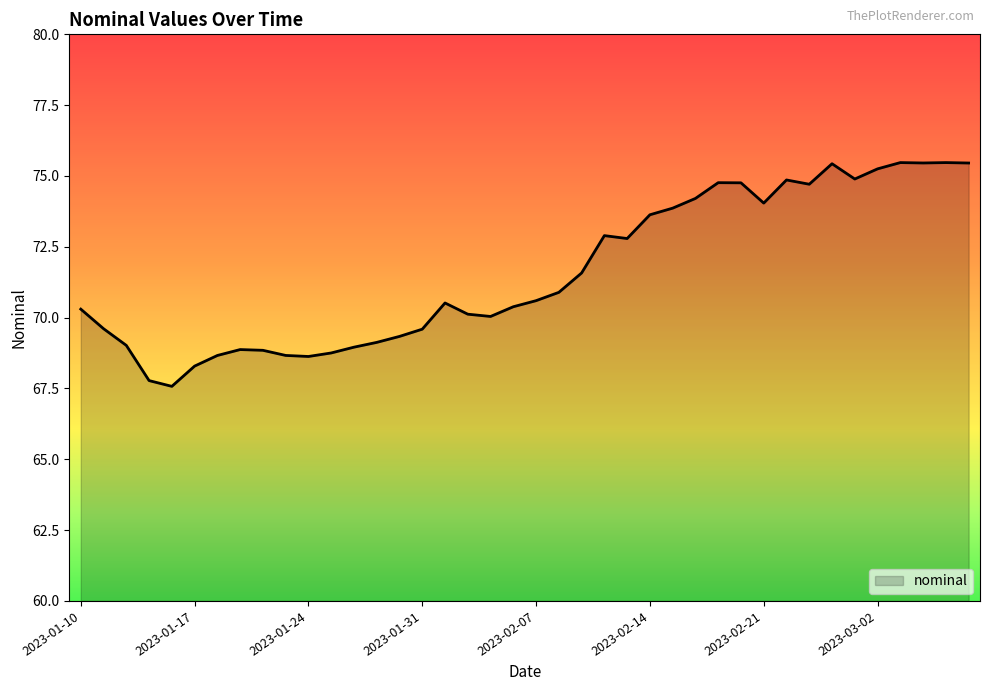

What is the greatest value displayed?

75.5